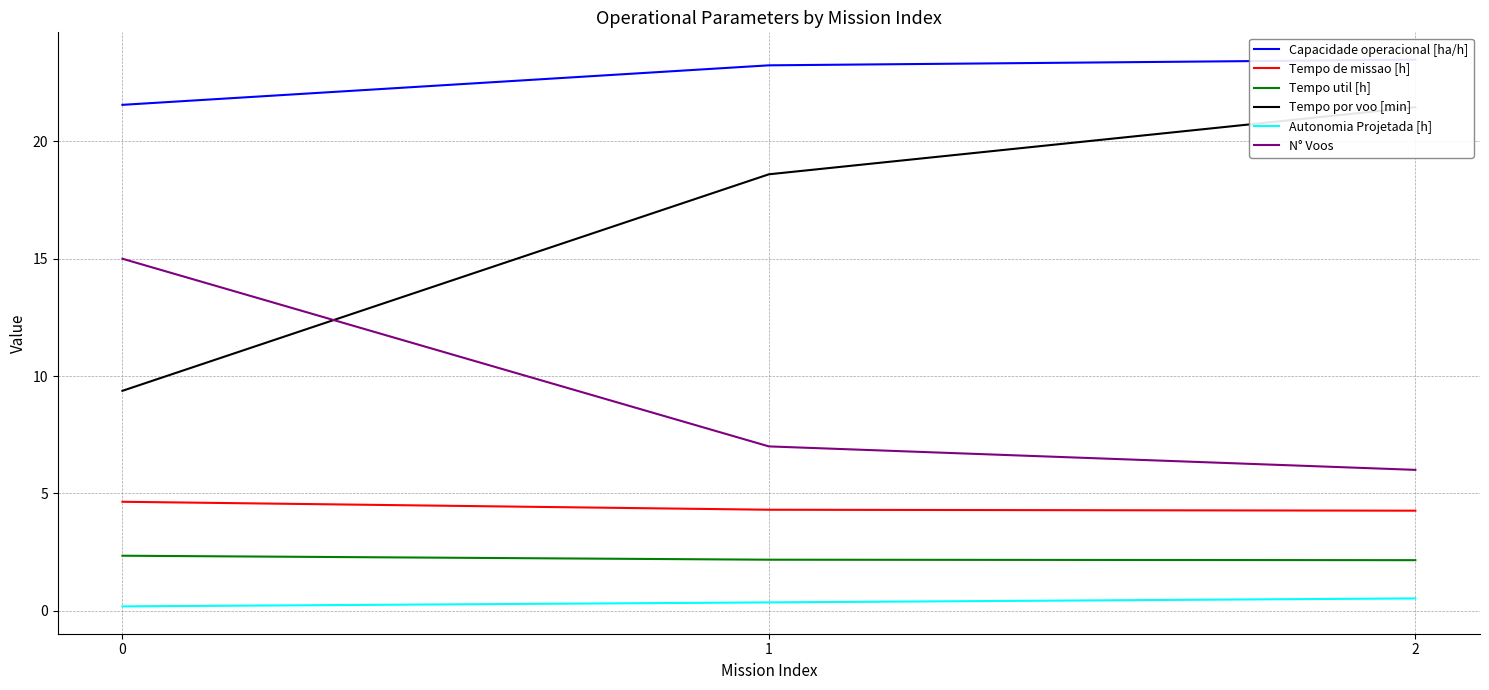

Rank the series at 0 from lowest to highest value.

Autonomia Projetada [h], Tempo util [h], Tempo de missao [h], Tempo por voo [min], N° Voos, Capacidade operacional [ha/h]